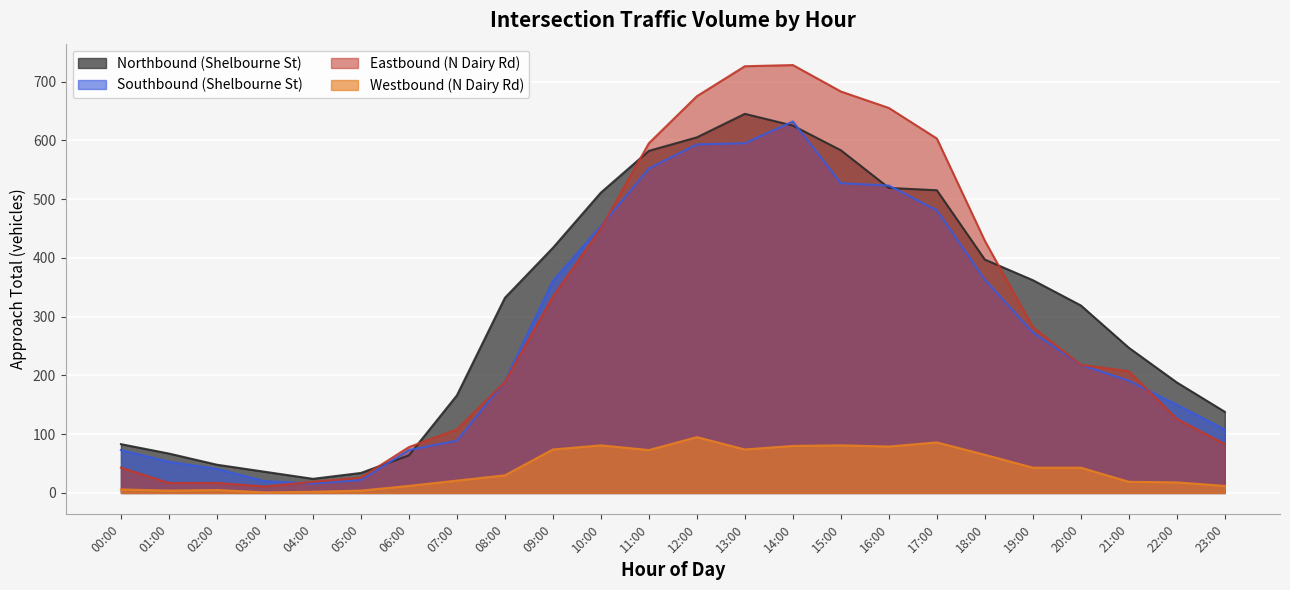

The value of Northbound (Shelbourne St) at 06:00 is 64. True or false?

True